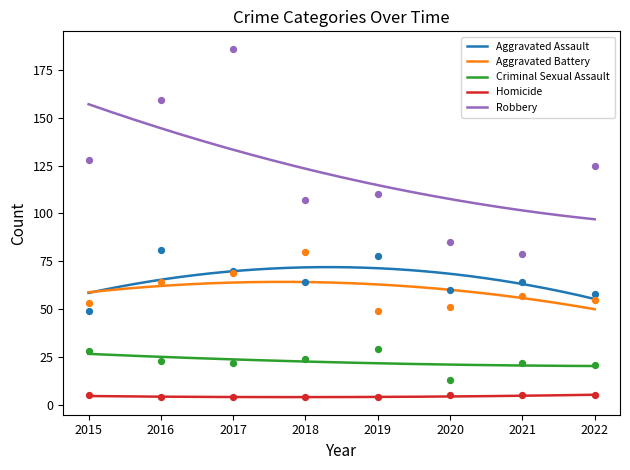

At how many categories does at least one series exceed 74?

8